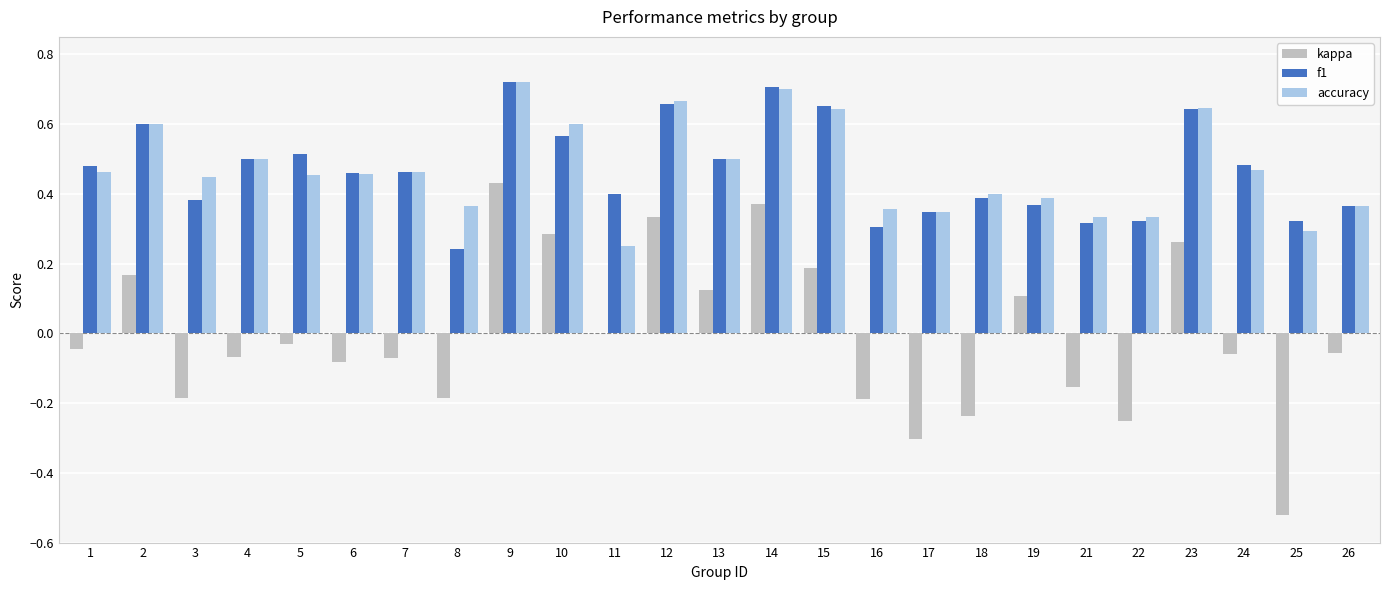

Which category has the highest value in the kappa series?

9